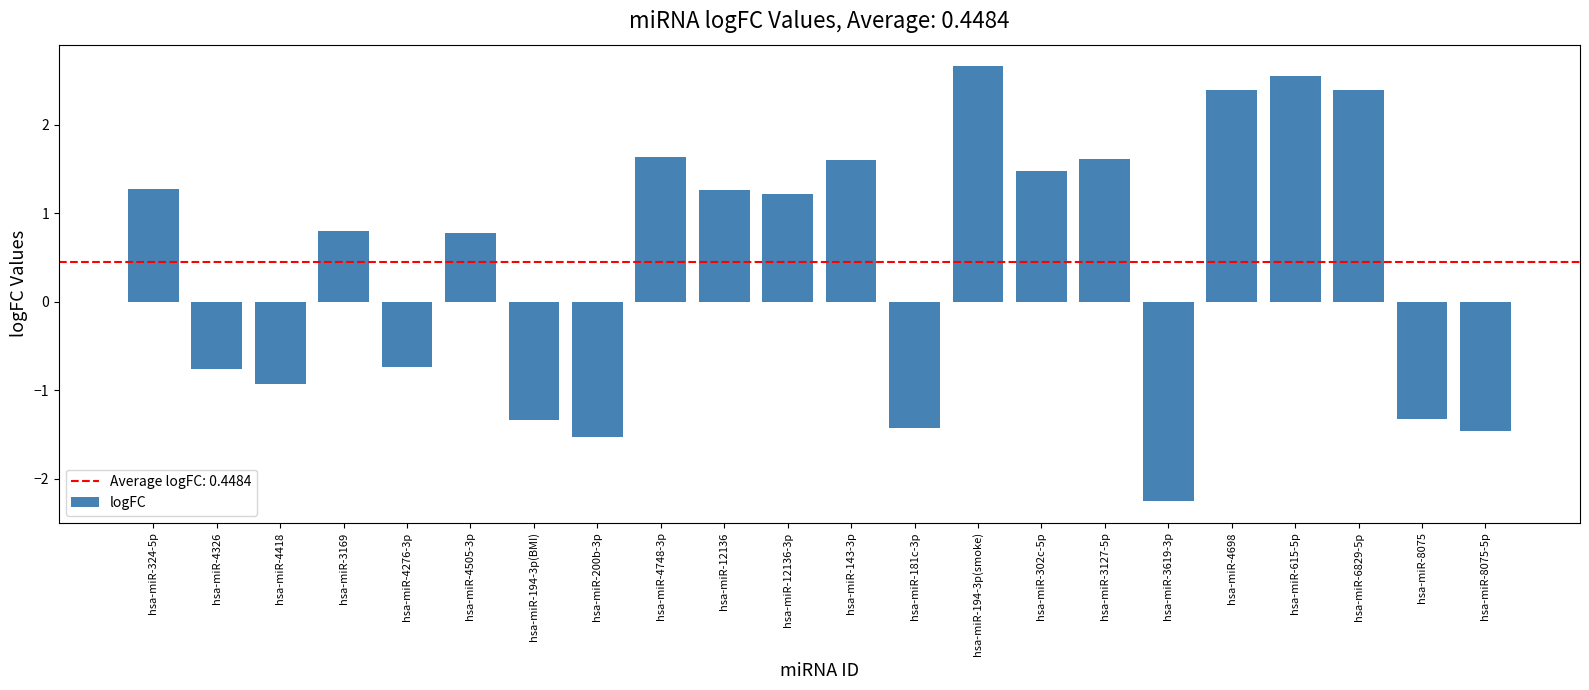

What is the difference between the second highest and minimum values?

4.8